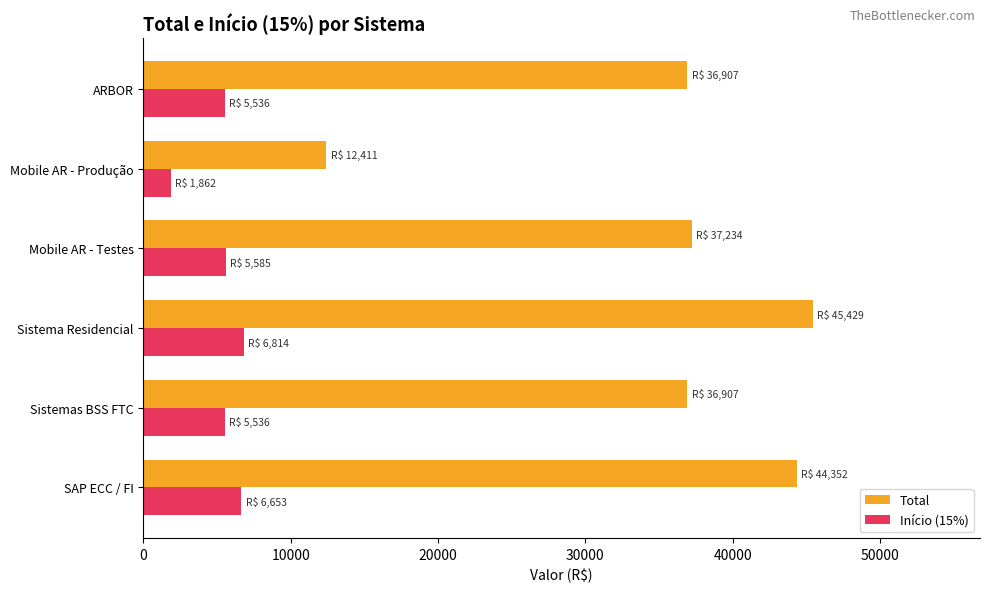

The Total series shows 36907.2 at ARBOR. True or false?

True